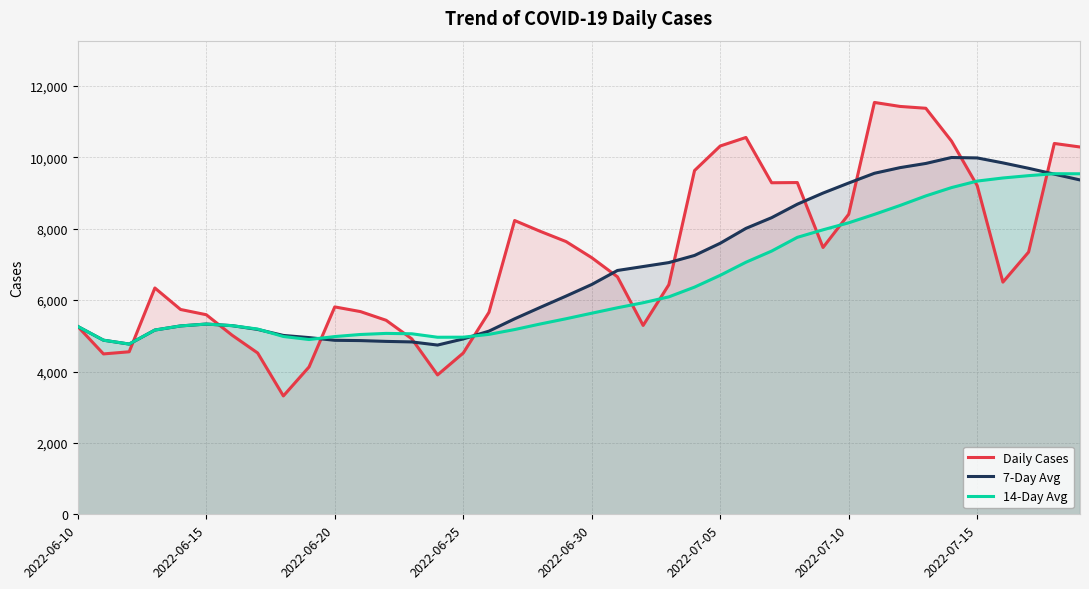

What is the sum of all 7-Day Avg values?

275594.0